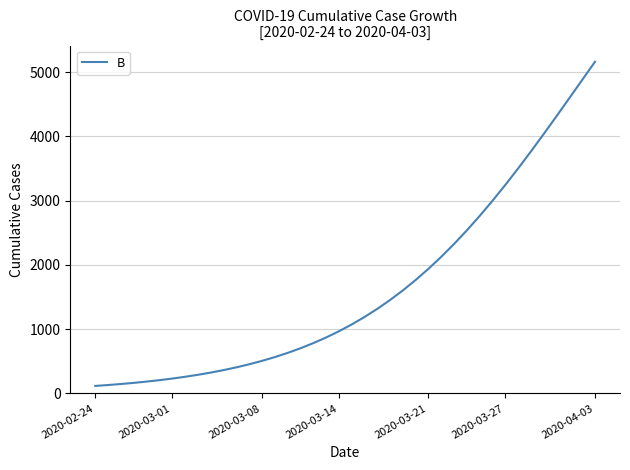

What is the minimum value shown in the chart?

115.9